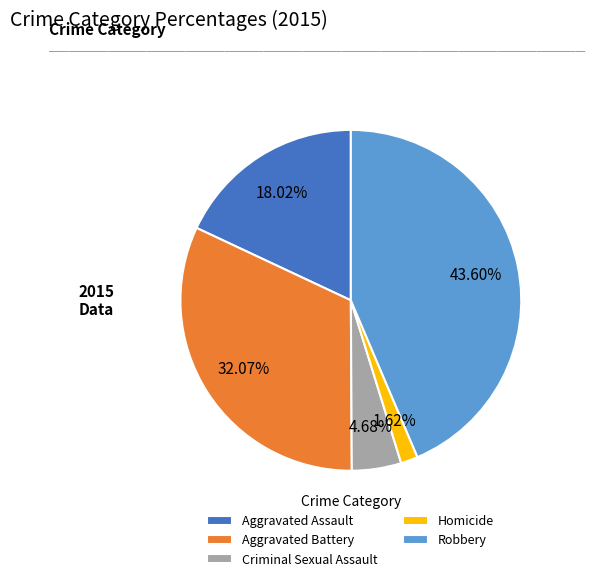

What portion of the pie excludes Aggravated Assault?

82.0%